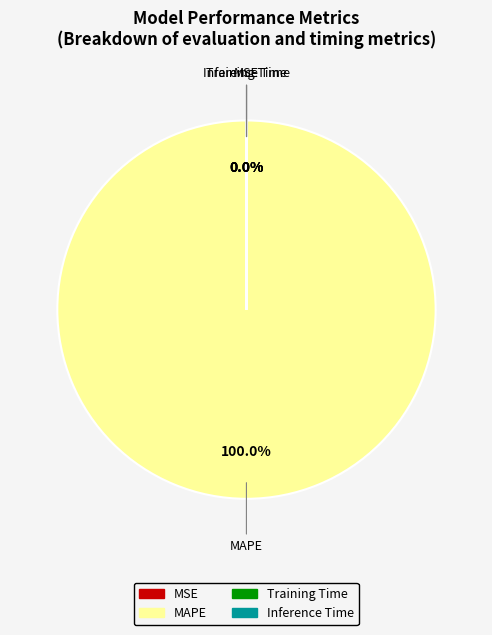

Does MAPE account for over 50% of the chart?

Yes